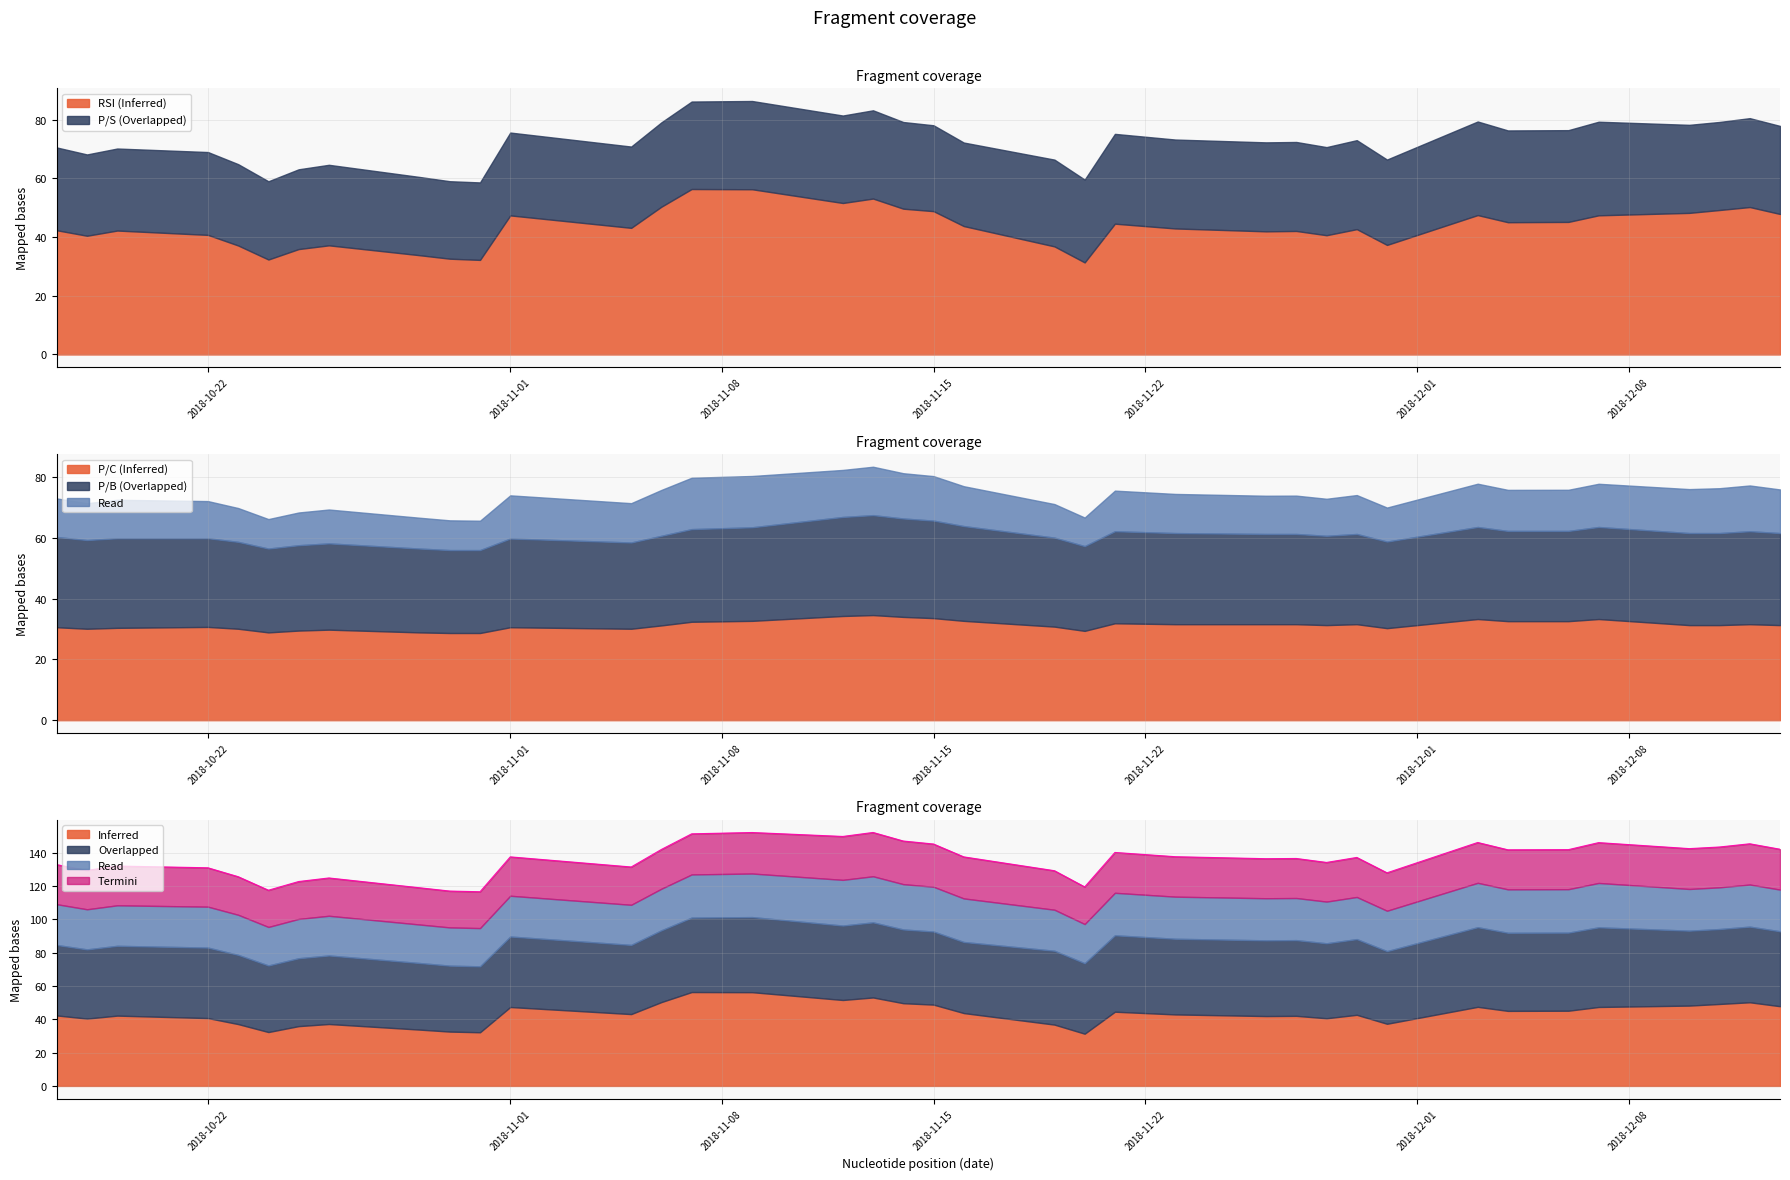

What is the difference between the highest and lowest values at 2018-11-21?

41.5